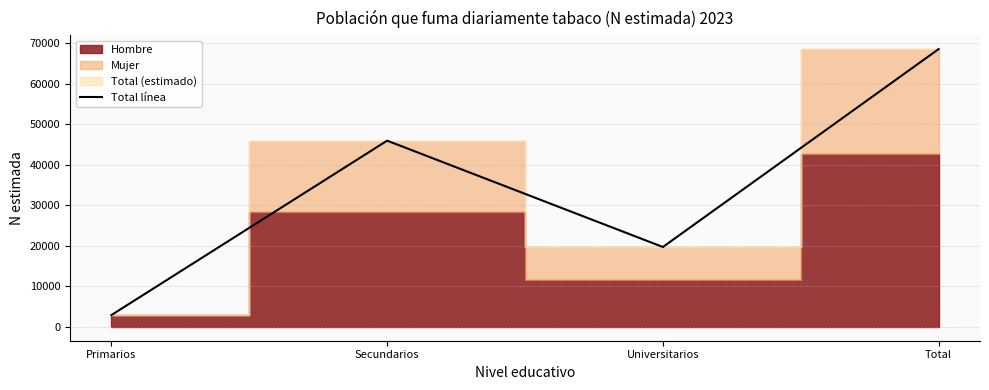

Reading left to right, extract all data points from this chart.

2901	45947	19703	68550